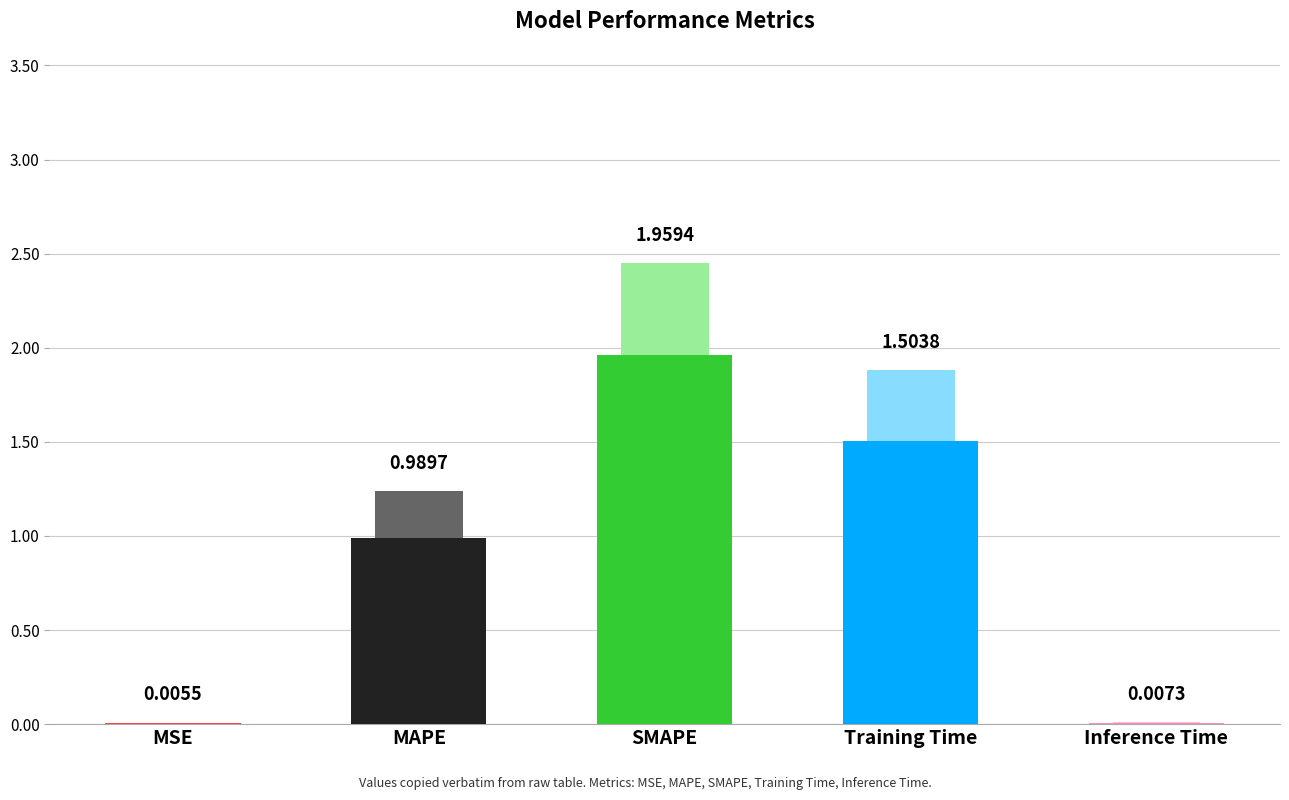

Rank the categories by value from lowest to highest.

MSE, Inference Time, MAPE, Training Time, SMAPE